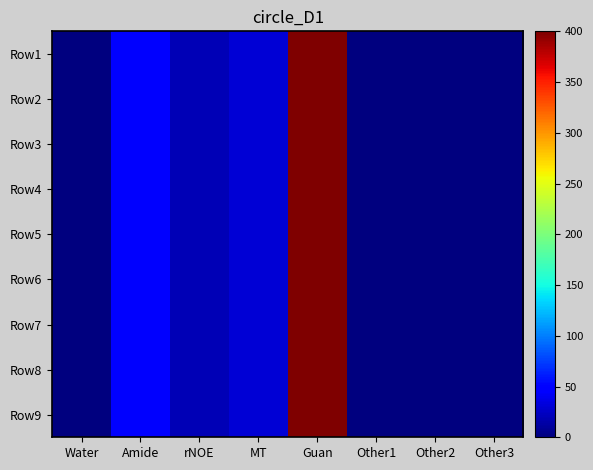

Which series has the largest total across all categories?

Row1